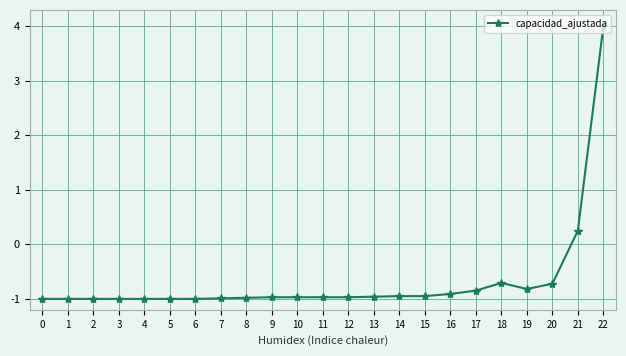

What value does the data have at 14?

-0.9